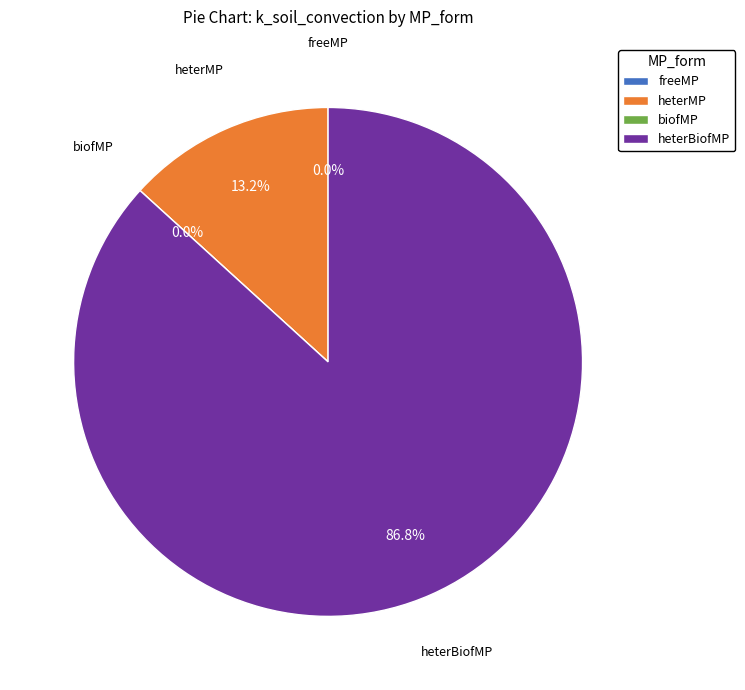

Is there any slice that represents more than half of the pie?

Yes